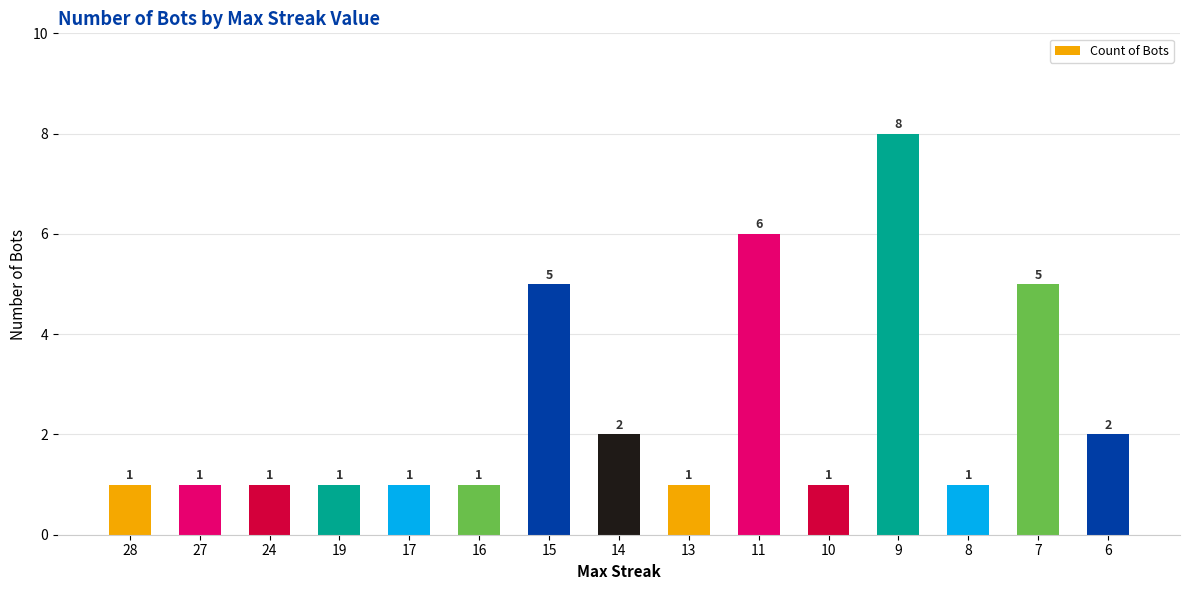

What is the greatest value displayed?

8